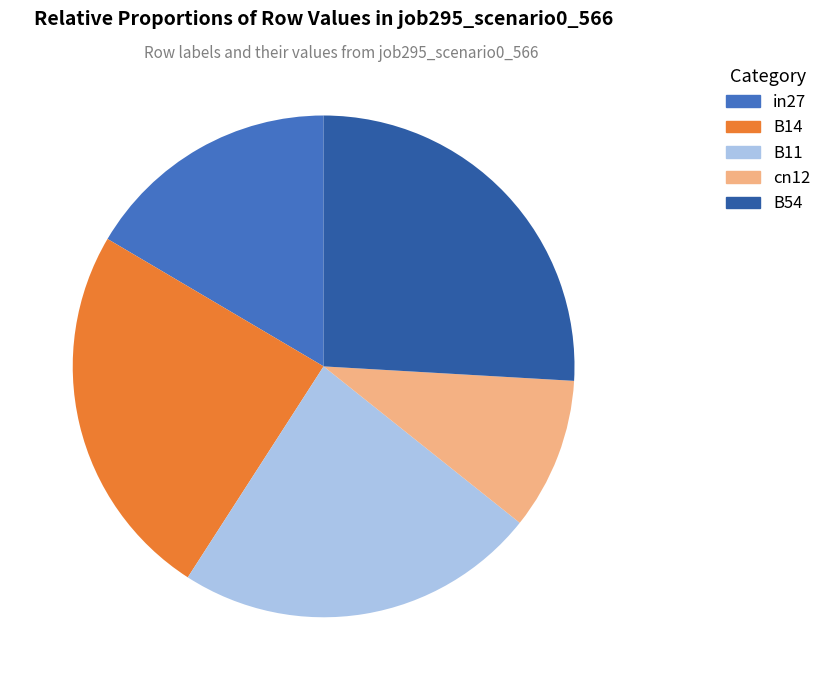

Which slice is the largest?

B54